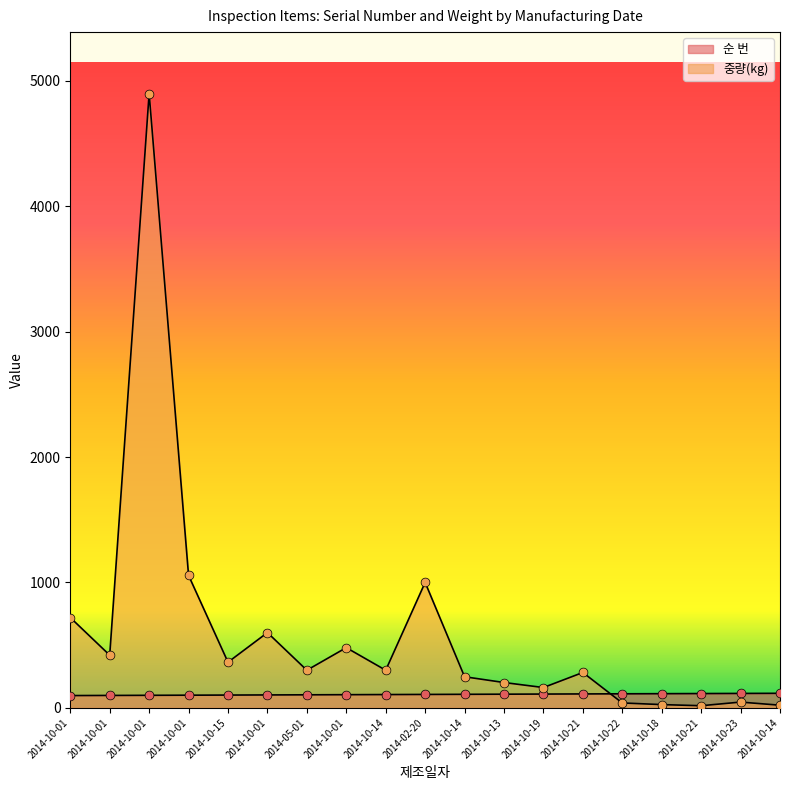

What is the total value across all series at 2014-10-19?

272